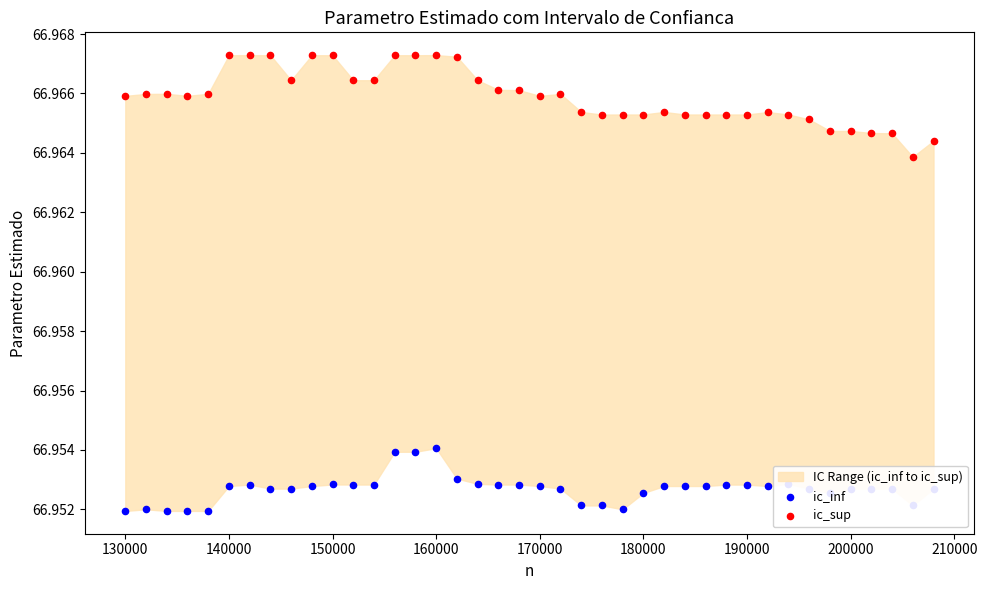

Which series contains the highest Y value?

ic_sup